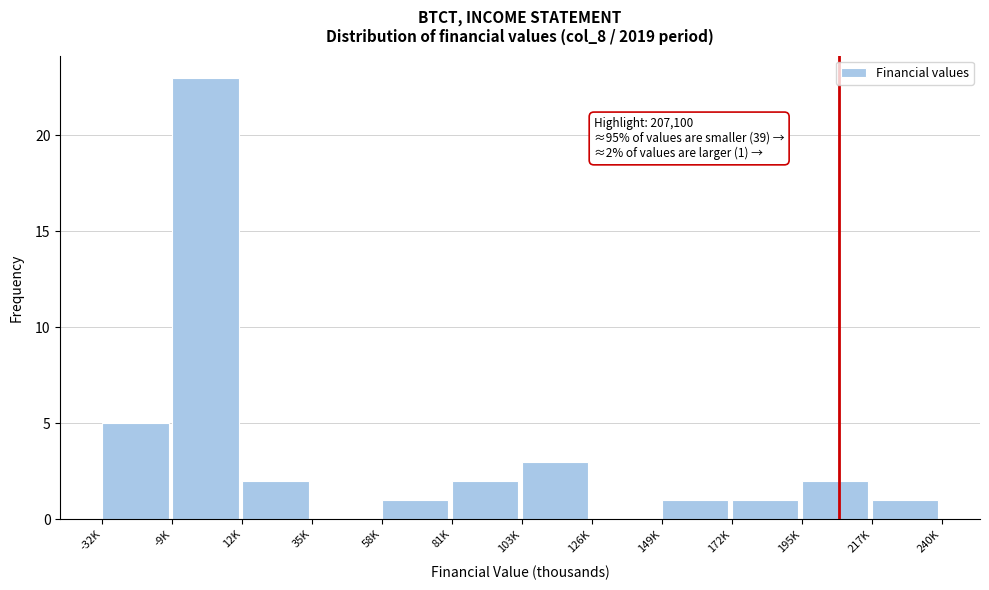

Reading left to right, transcribe all the data shown in this chart.

-32K=5	-9K=23	12K=2	35K=0	58K=1	81K=2	103K=3	126K=0	149K=1	172K=1	195K=2	217K=1